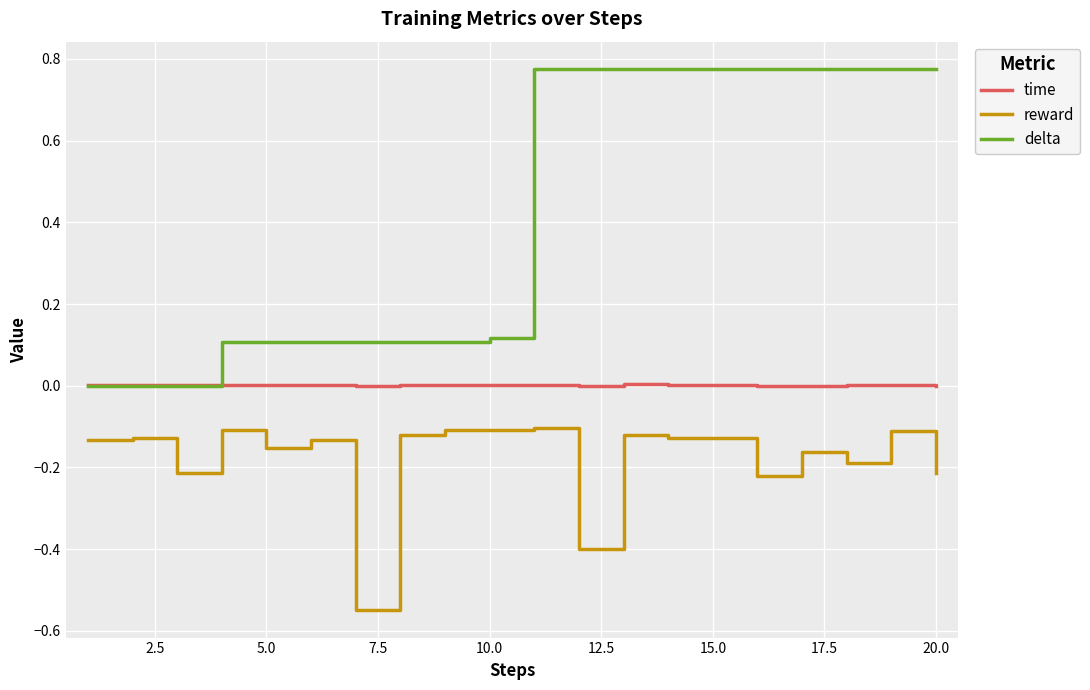

Does the chart have visible grid lines?

Yes